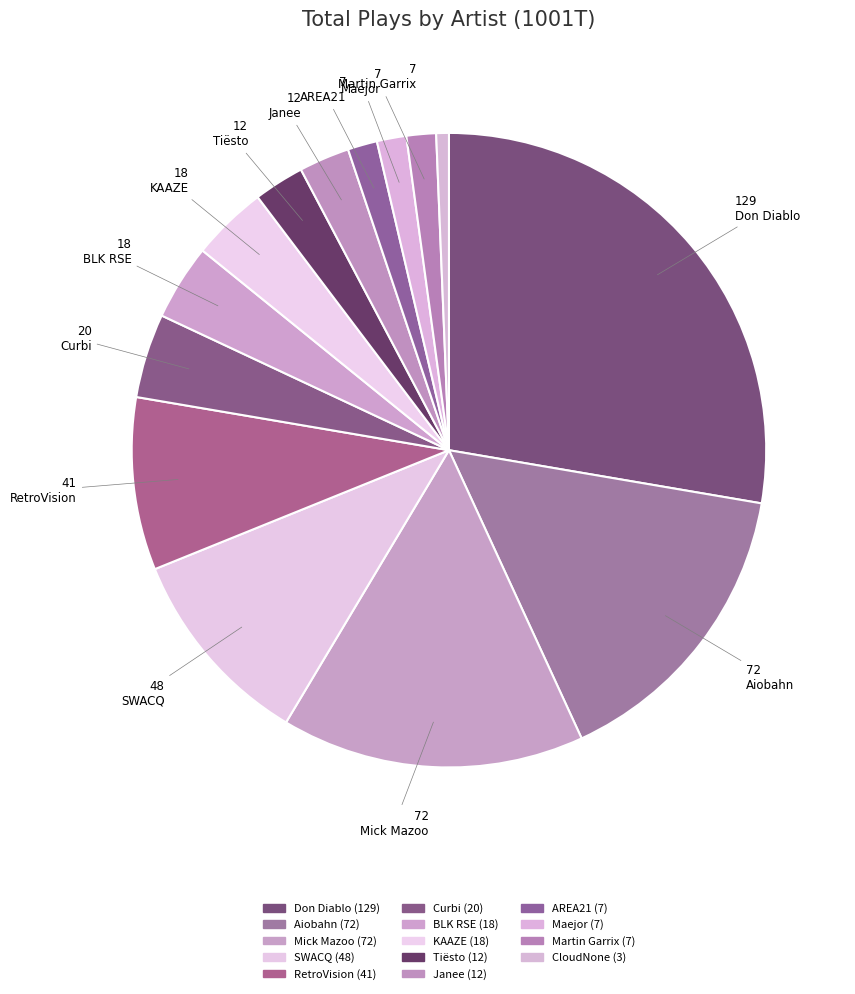

To the nearest percent, what is the difference between the SWACQ and Janee slice percentages?

8%